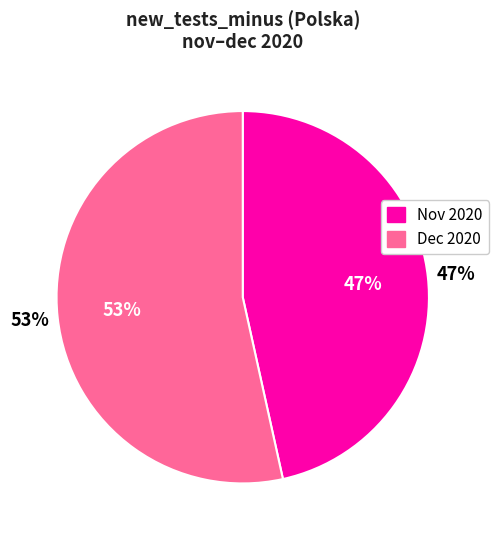

What is the change in value from 2020-11-26 to 2020-12-03?

+9242